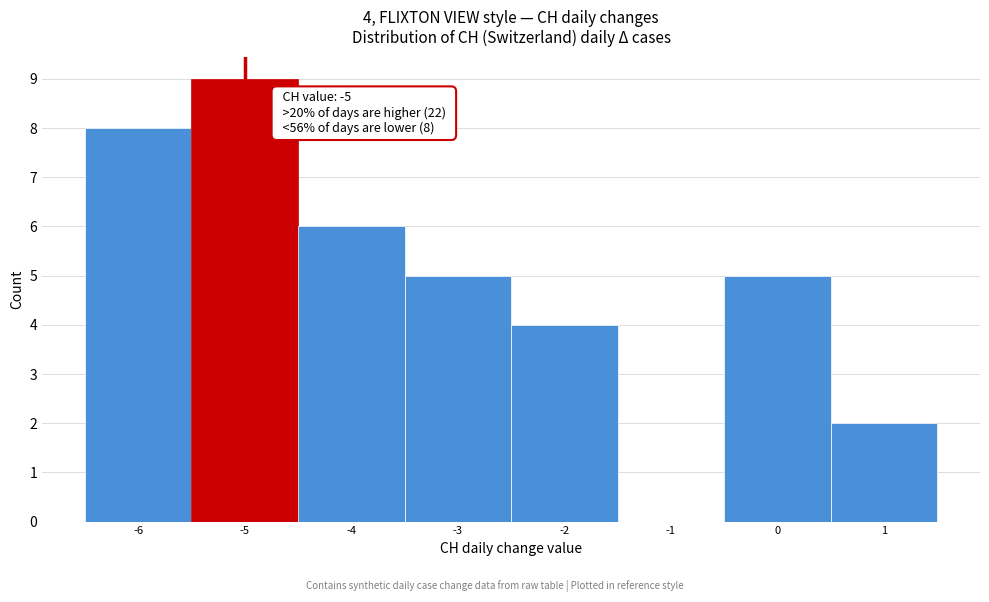

Over which range of the x-axis is the bar tallest?

-5.5 to -4.5